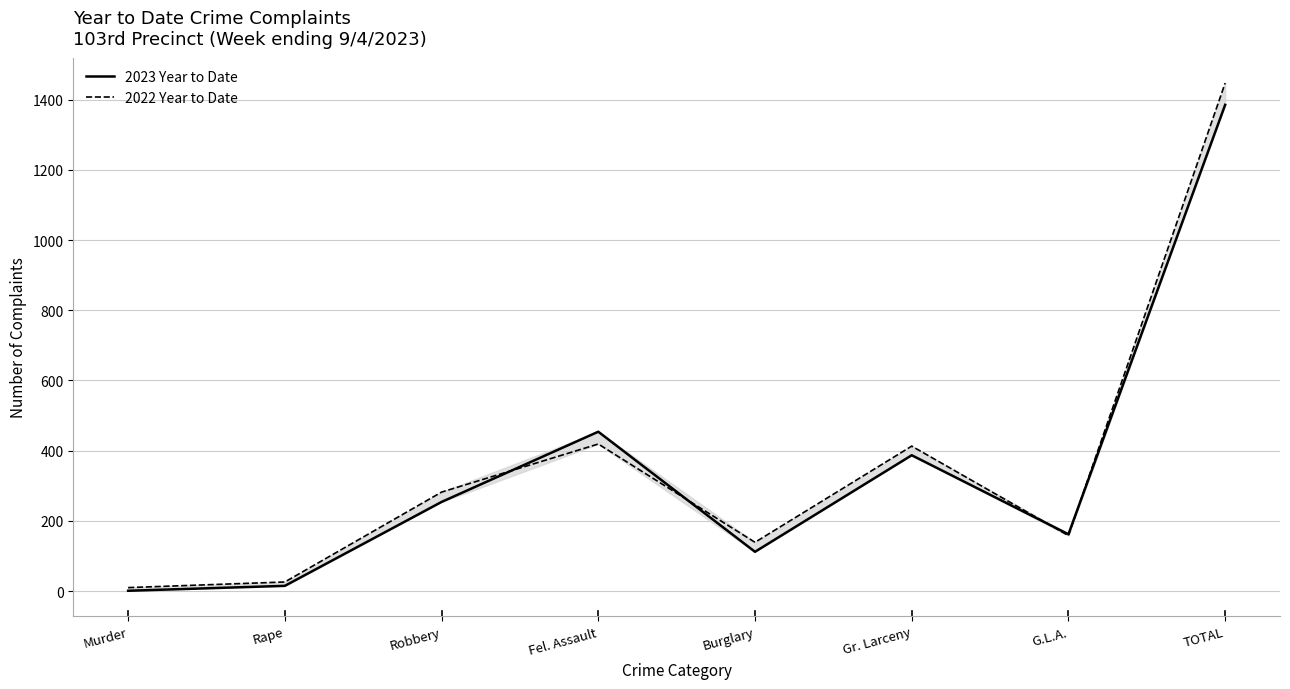

What is the value of the 2022 Year to Date point at the 7th from the left?

158